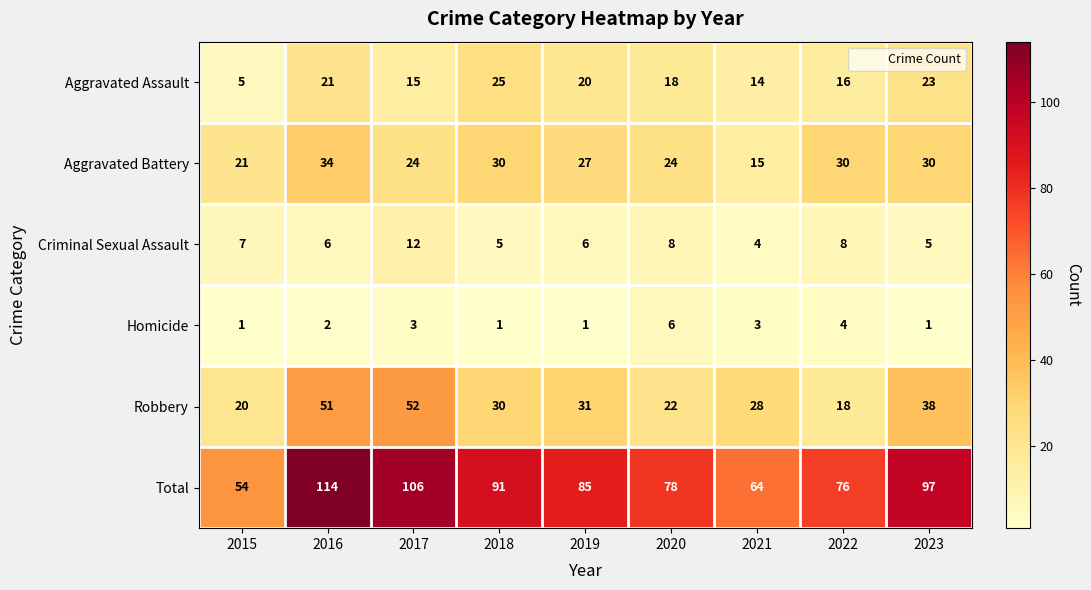

How many series are shown in this chart?

6